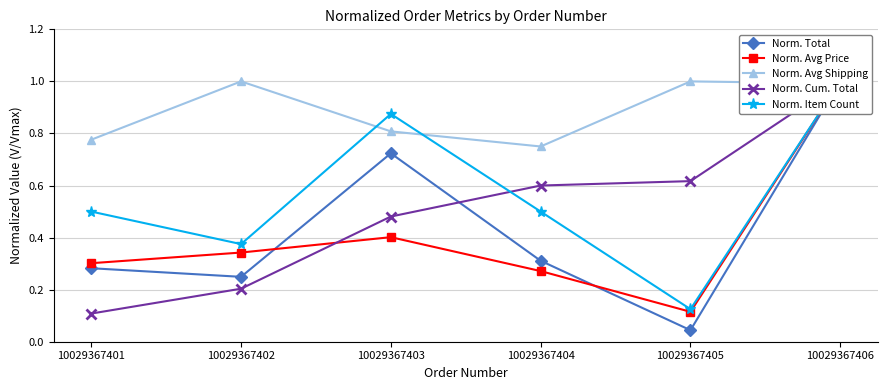

At which category is the sum across all series the highest?

10029367406